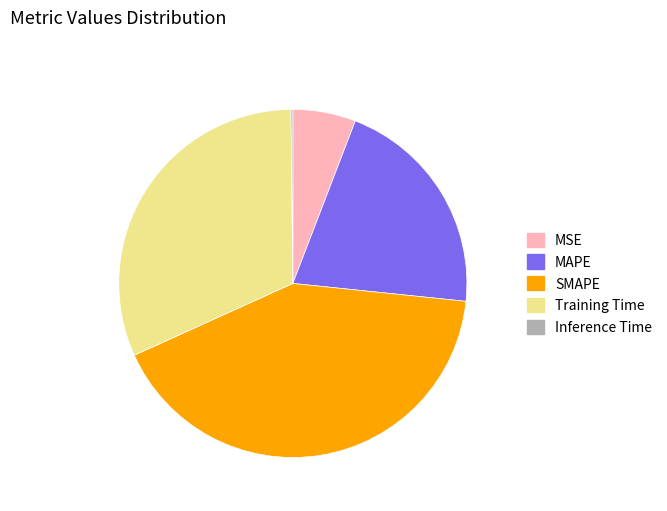

What is the largest slice in the pie chart?

SMAPE